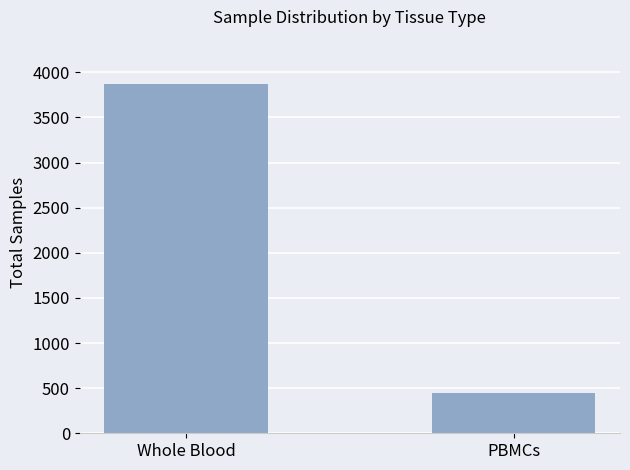

Reading left to right, extract all data points from this chart.

Whole Blood=3873	PBMCs=448